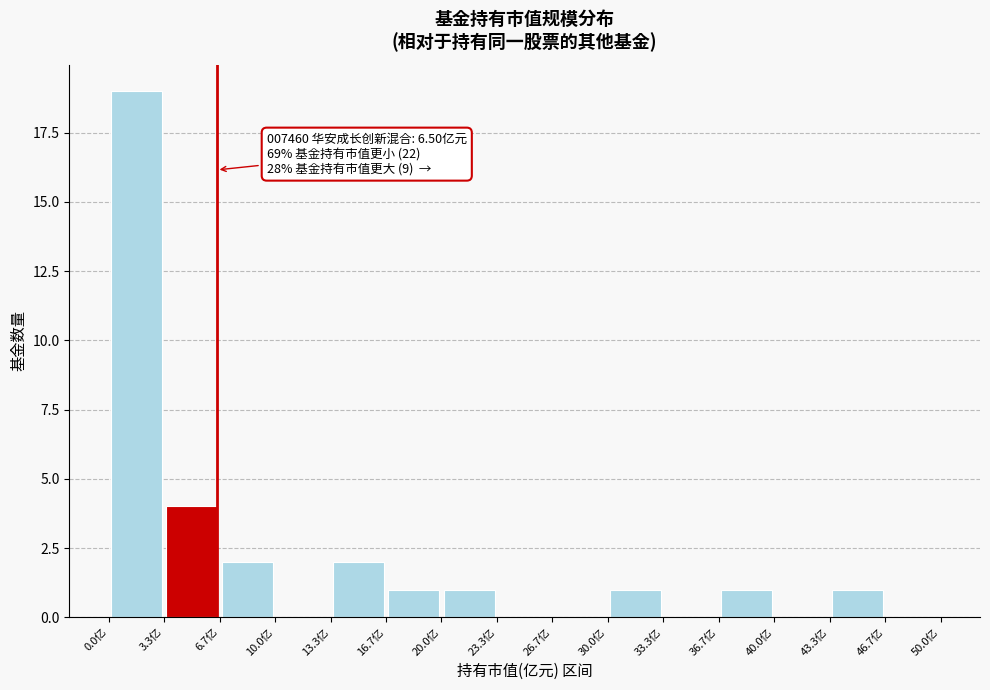

Which range on the x-axis has the tallest bar?

0.0 to 3.5